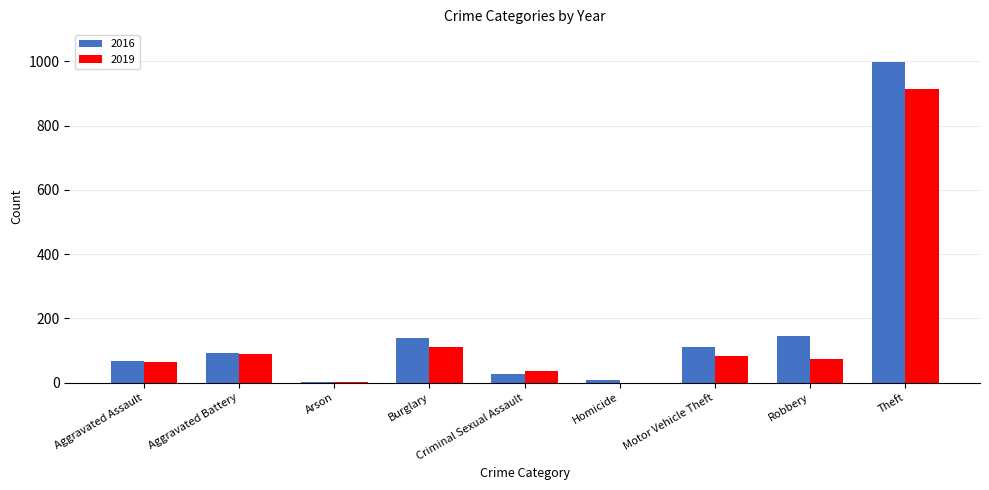

Which category has the highest value across all series?

Theft